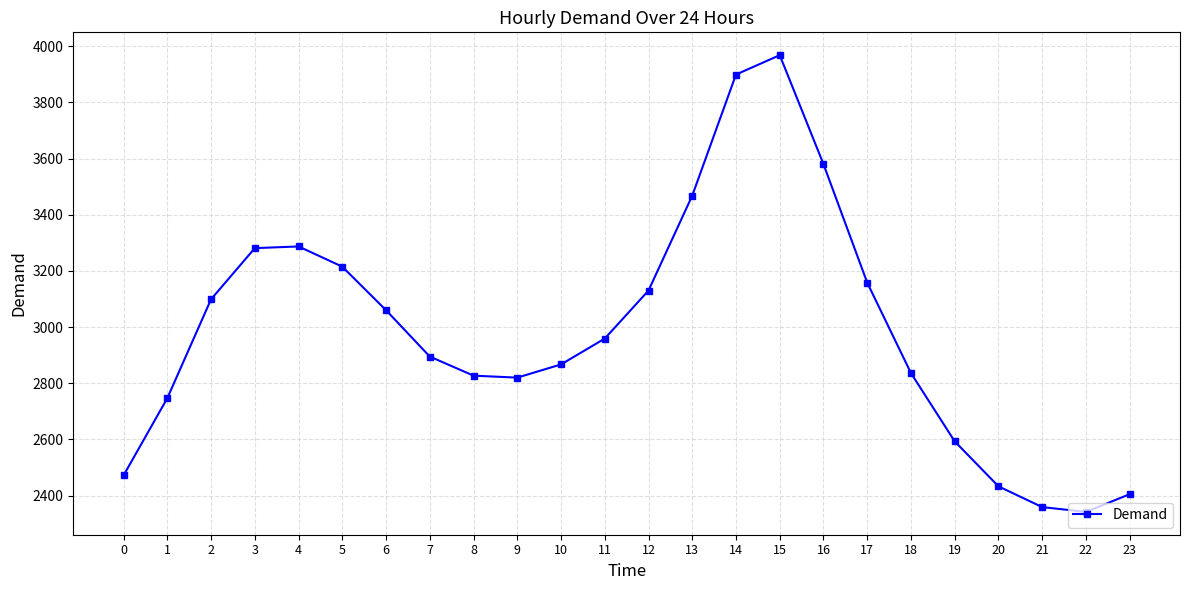

What is the greatest value displayed?

3968